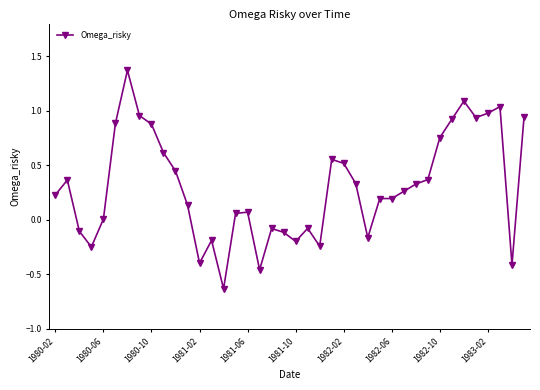

What is the difference between the maximum and second lowest values?

1.8